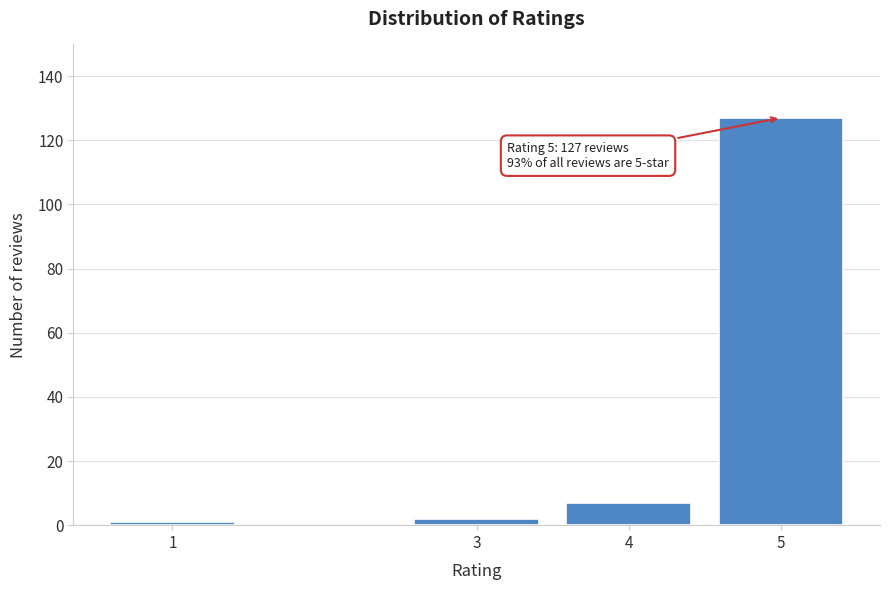

Reading right to left, list all the values displayed in this chart.

127	7	2	1